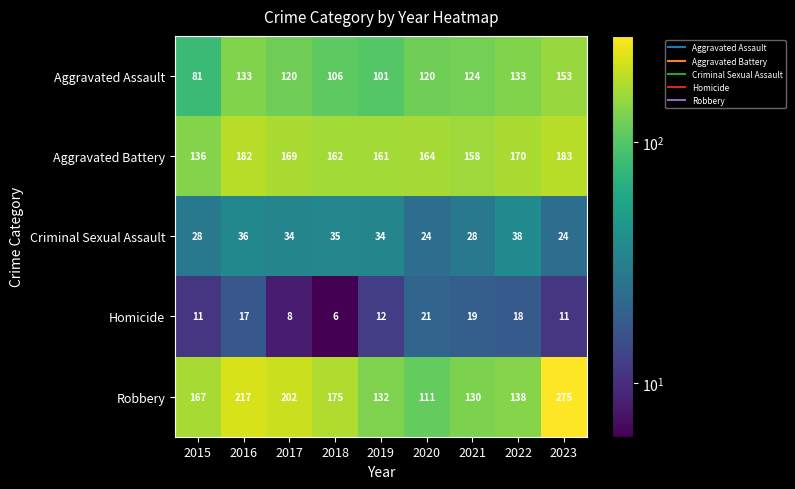

What is the sum of the Criminal Sexual Assault values at 2023 and 2022?

62